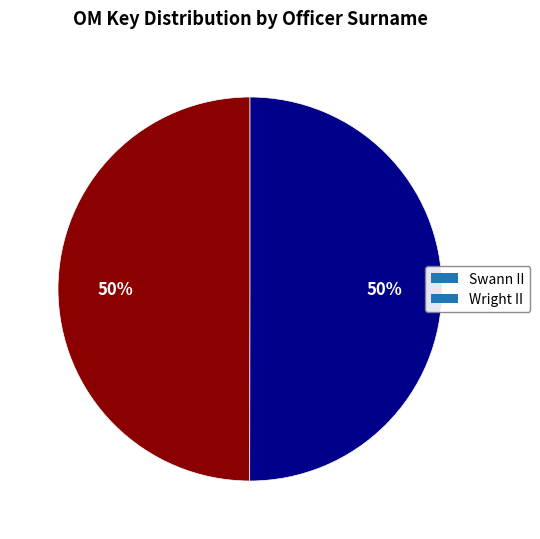

True or false: Swann II accounts for 55% of the total.

False